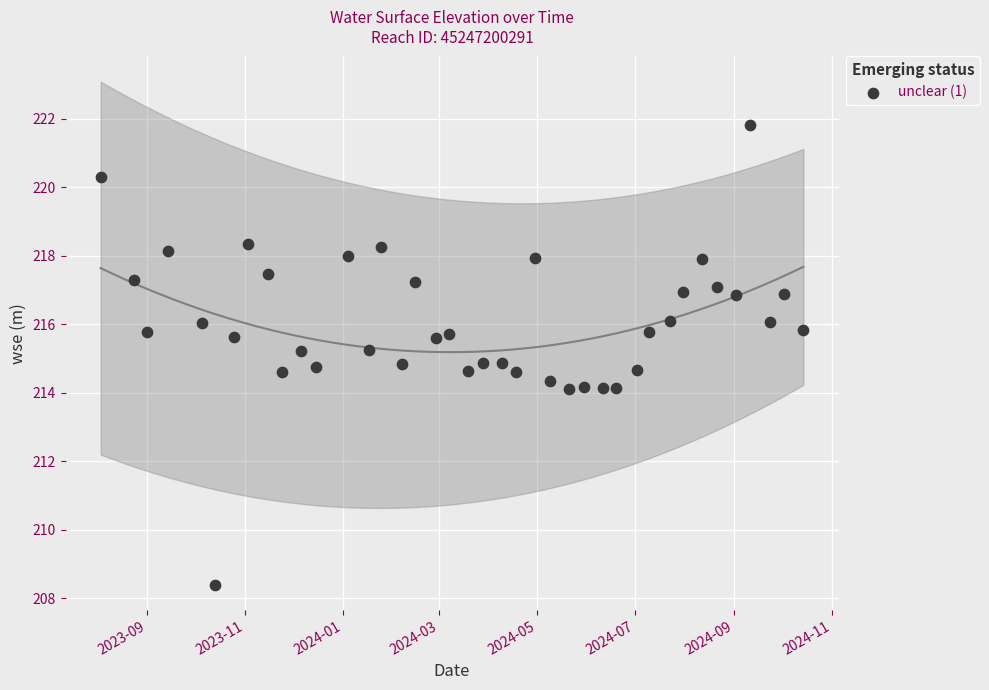

What is the range of Y values (max minus min)?

13.4